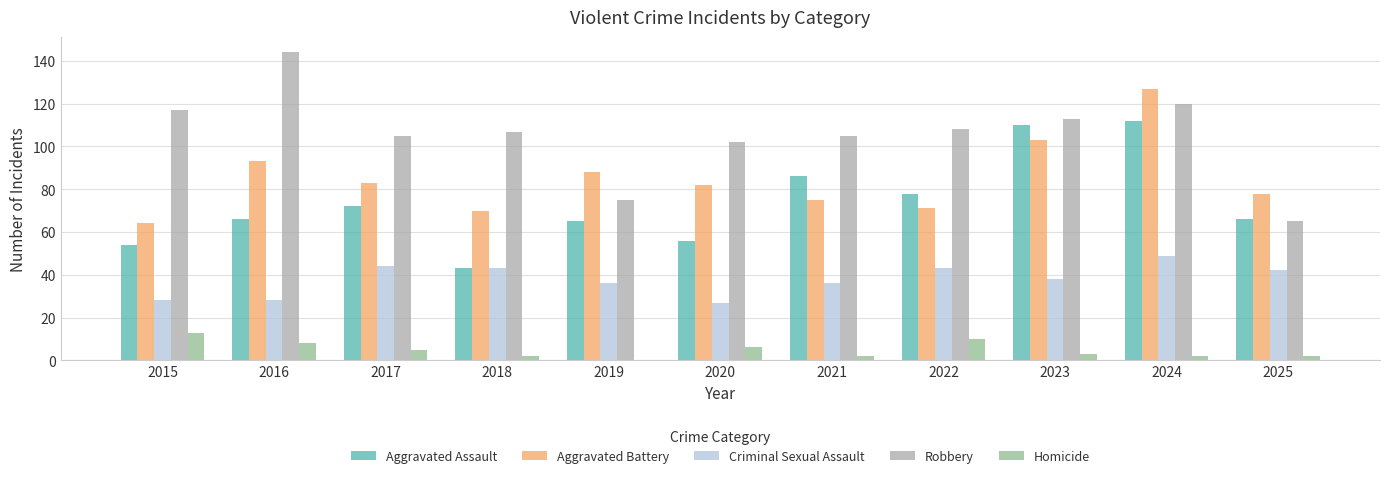

Is it true that Criminal Sexual Assault equals 42 at 2025?

True